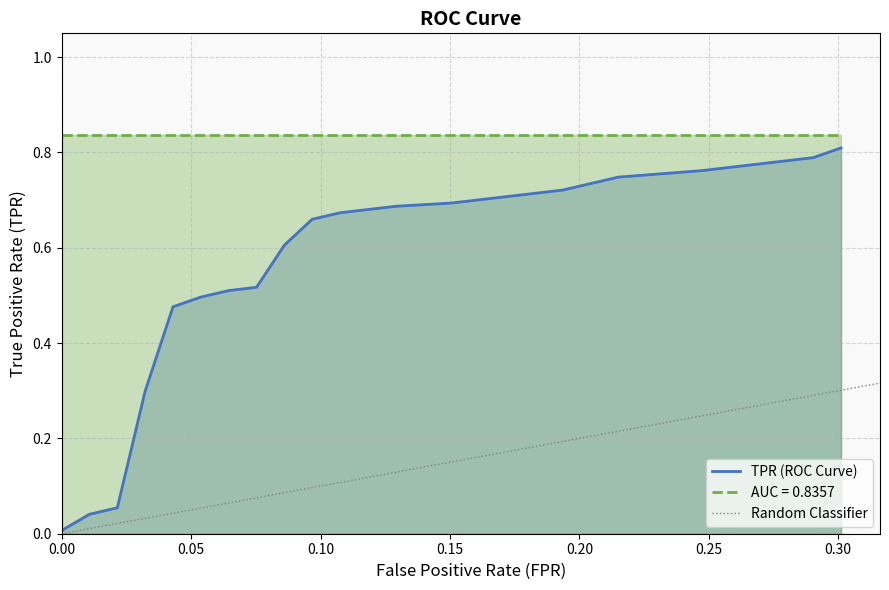

The value at 0.1935483870967742 is 1.0. True or false?

False